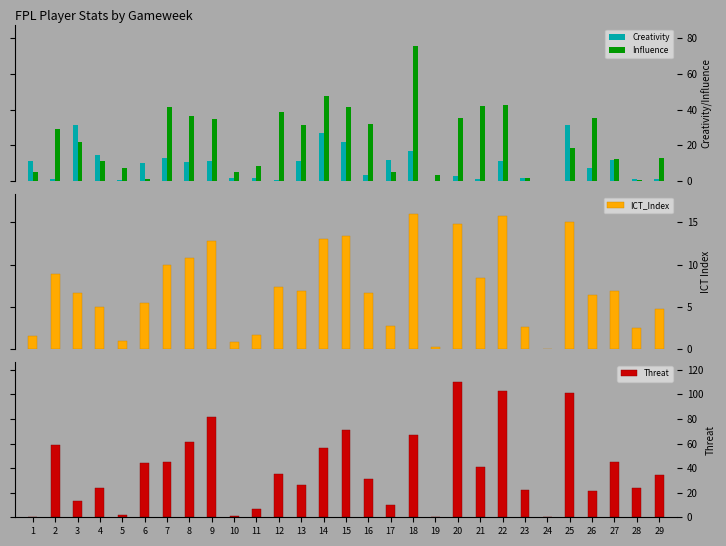

The Influence series shows 35.4 at 20. True or false?

True